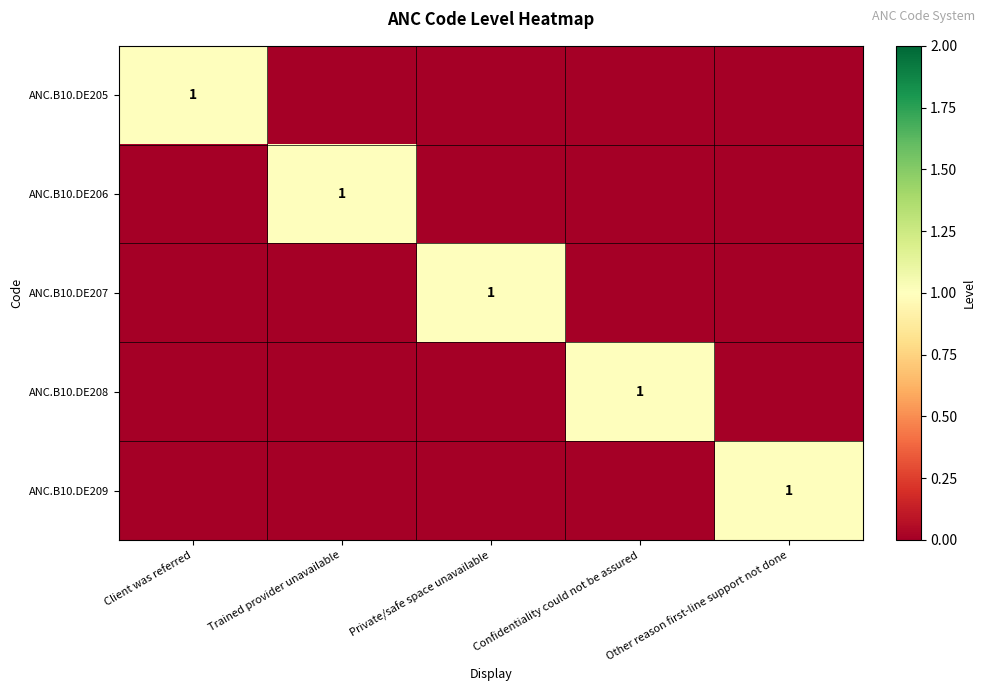

True or false: ANC.B10.DE207 has a value of 1 at Private/safe space unavailable.

True